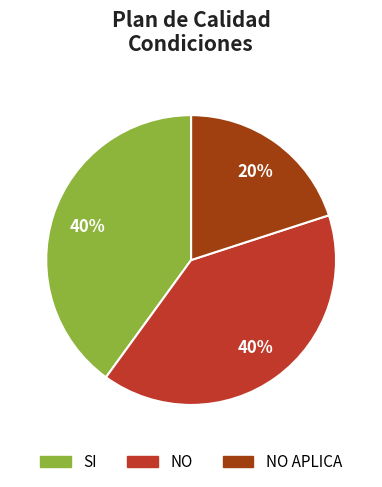

Which category has the smallest portion of the pie?

NO APLICA